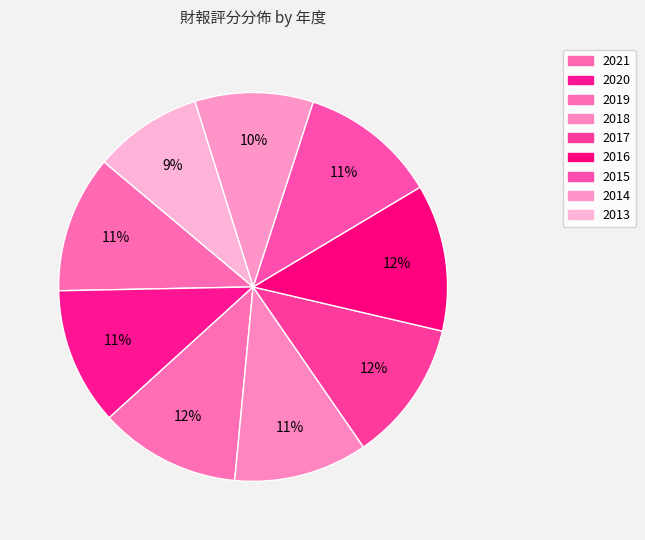

Between 2013 and 2017, which is larger?

2017